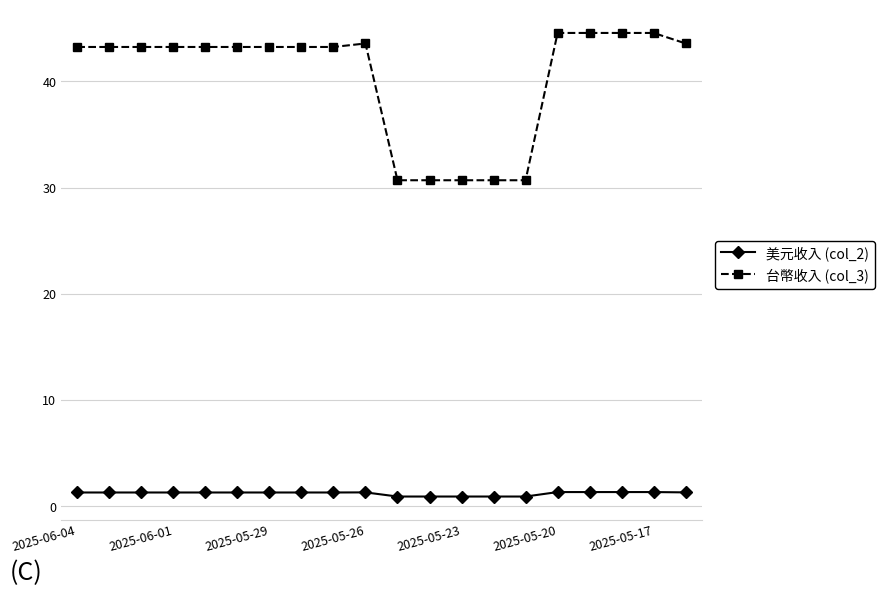

What is the difference between the maximum and second lowest values in the 美元收入 (col_2) series?

0.4